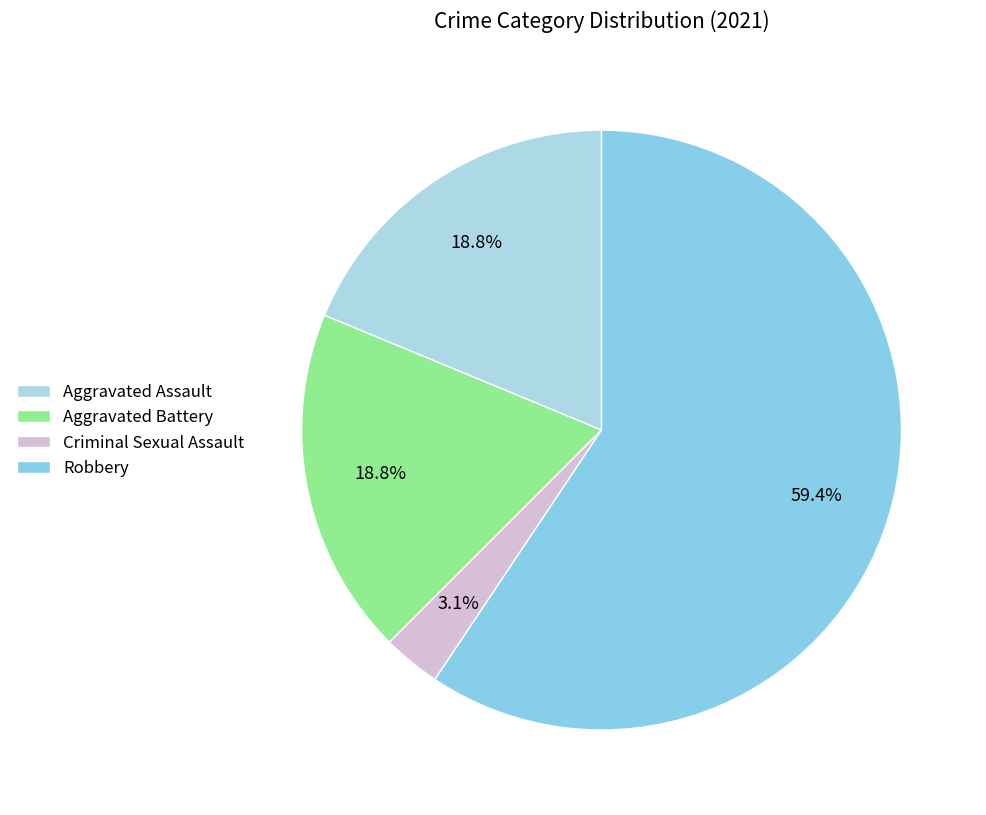

The Criminal Sexual Assault slice represents 3% of the pie. True or false?

True